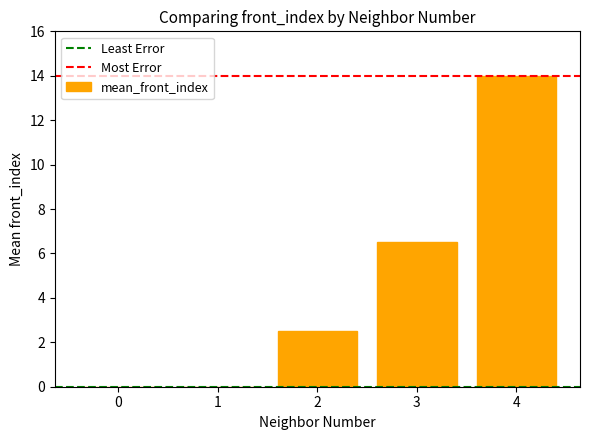

Where is the data nearest to the value 7?

3